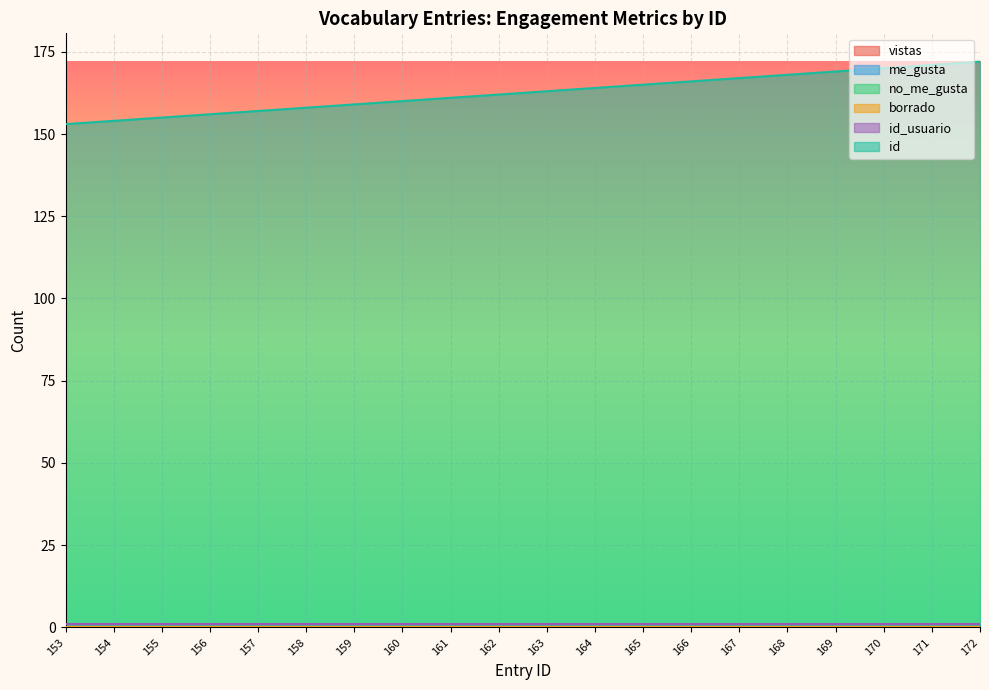

Where is id_usuario nearest to the value 1?

153